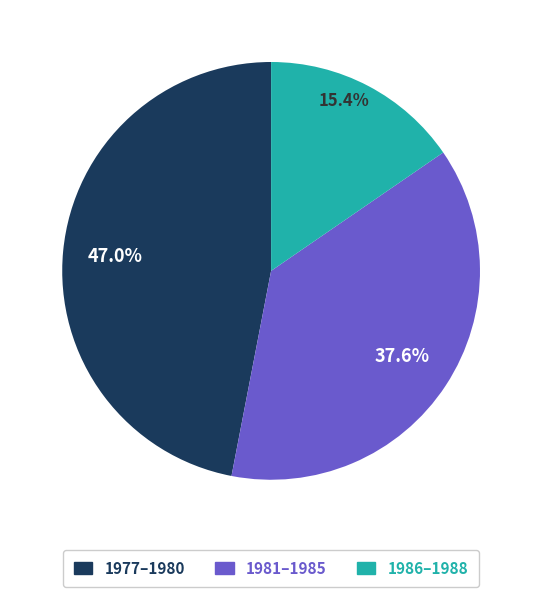

Rank the categories by value from highest to lowest.

1977–1980, 1981–1985, 1986–1988